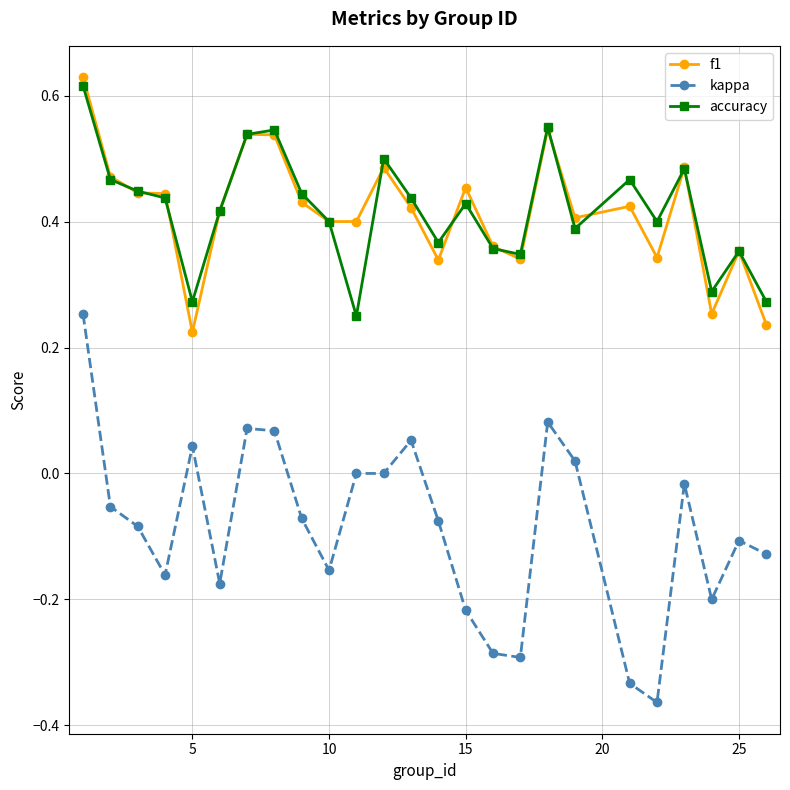

True or false: kappa and f1 intersect in this chart.

False